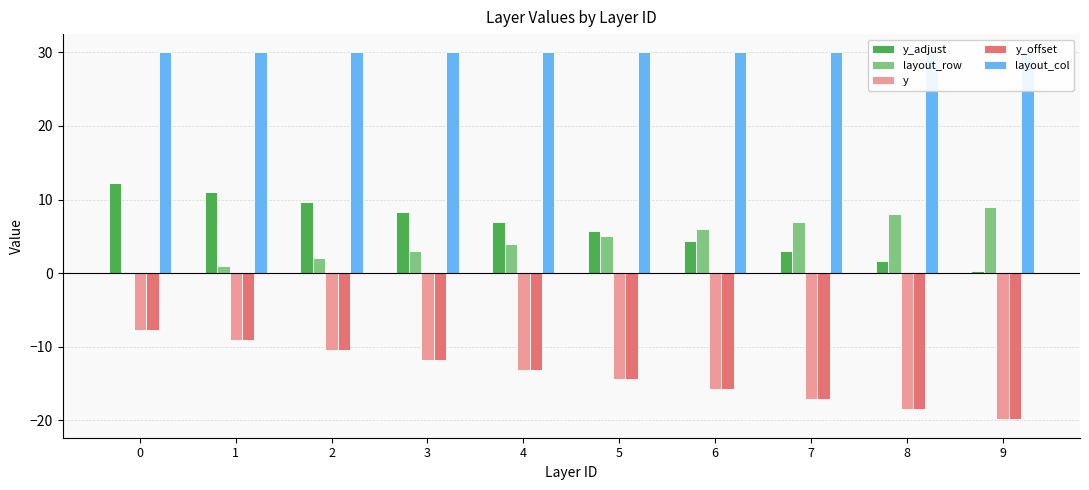

Which series has the widest spread of values?

y